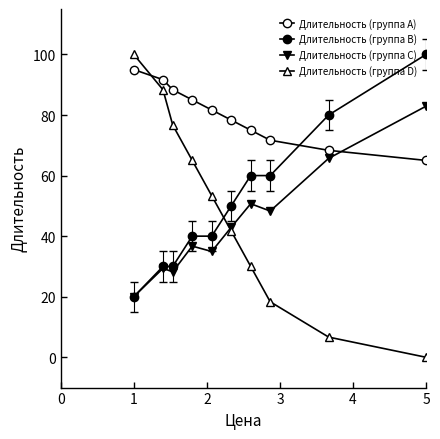

Reading left to right, what are all the values shown in this chart?

Длительность (группа A): 95.0	91.7	88.3	85.0	81.7	78.3	75.0	71.7	68.3	65.0
Длительность (группа B): 20.0	30.0	30.0	40.0	40.0	50.0	60.0	60.0	80.0	100.0
Длительность (группа C): 20.0	29.4	28.2	36.7	34.9	42.9	50.7	48.3	65.7	82.9
Длительность (группа D): 100.0	88.3	76.7	65.0	53.3	41.7	30.0	18.3	6.7	0.0